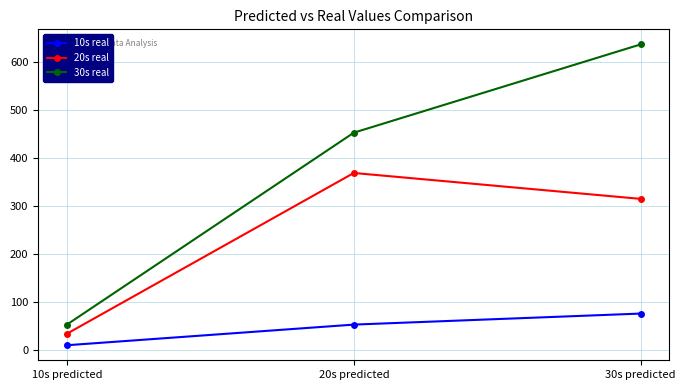

What is the spread (max minus min) of values at 10s predicted?

43